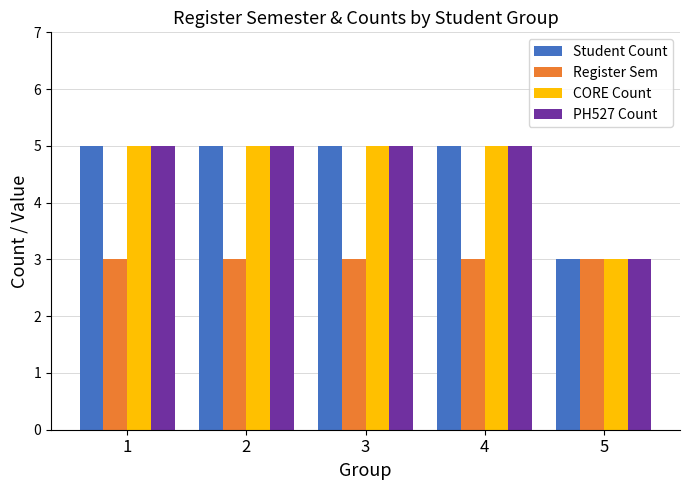

Does the chart contain any negative values?

No